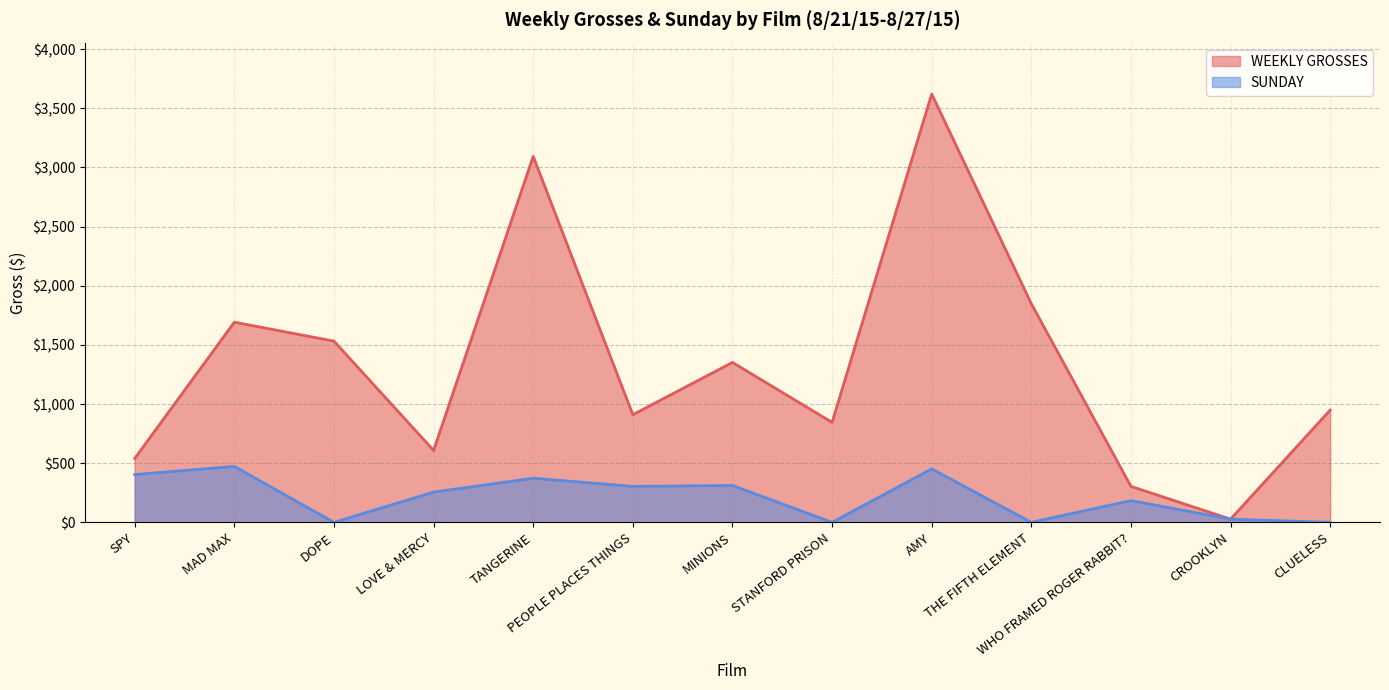

True or false: SUNDAY and WEEKLY GROSSES intersect in this chart.

False